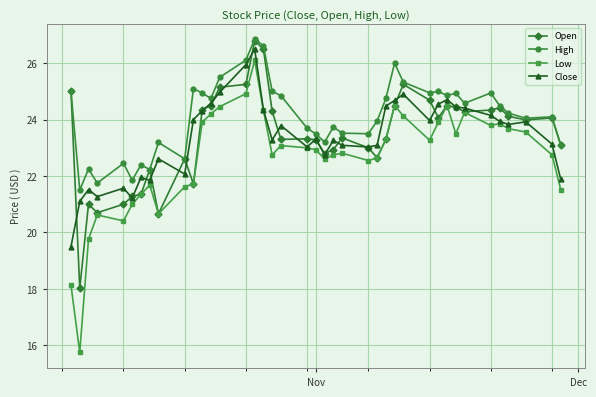

Which series has the largest total across all categories?

High